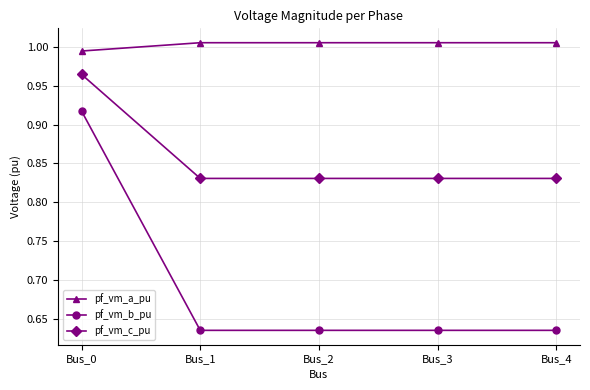

Rank the series at Bus_0 from lowest to highest value.

pf_vm_b_pu, pf_vm_c_pu, pf_vm_a_pu